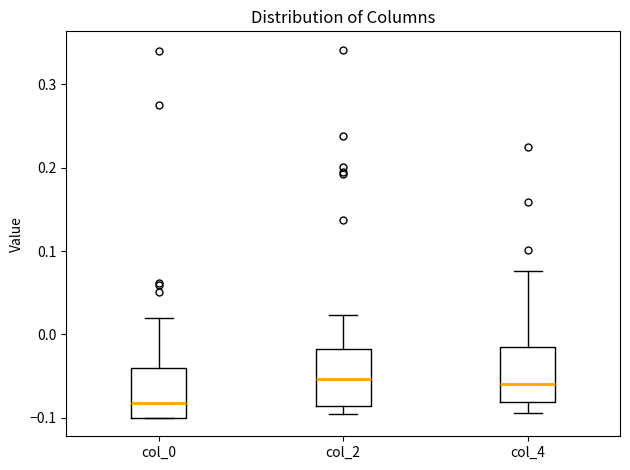

Reading left to right, transcribe this box plot: for each box, give where its median line is, the range the box spans, and where its two whiskers end, as read against the y-axis. The values are not printed on the chart, so give them approximately, as read against the axis.

col_0: median -0.08, box -0.10 to -0.04, whiskers -0.10 to 0.02
col_2: median -0.05, box -0.09 to -0.02, whiskers -0.10 to 0.02
col_4: median -0.06, box -0.08 to -0.01, whiskers -0.09 to 0.08